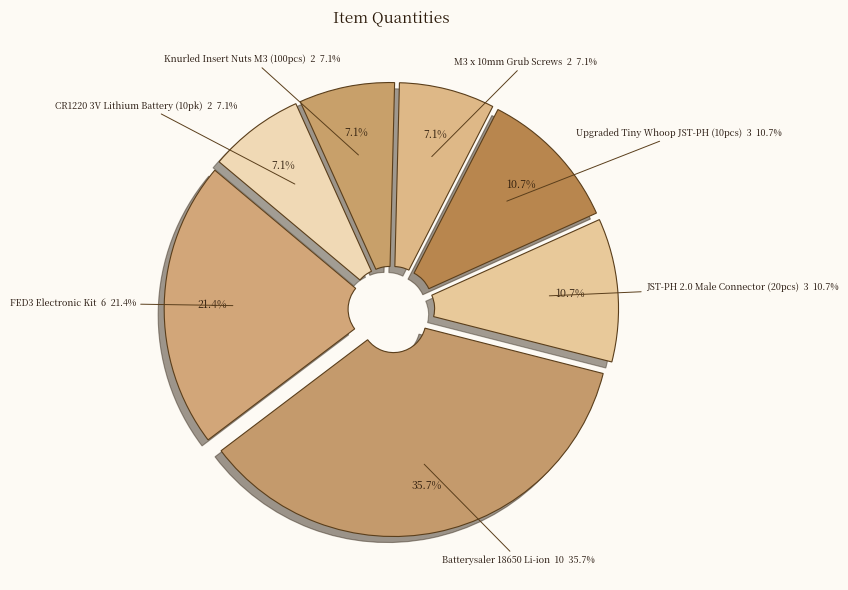

What percentage is the Batterysaler 18650 3.7v 4400mAh Li-ion slice, to the nearest percent?

36%